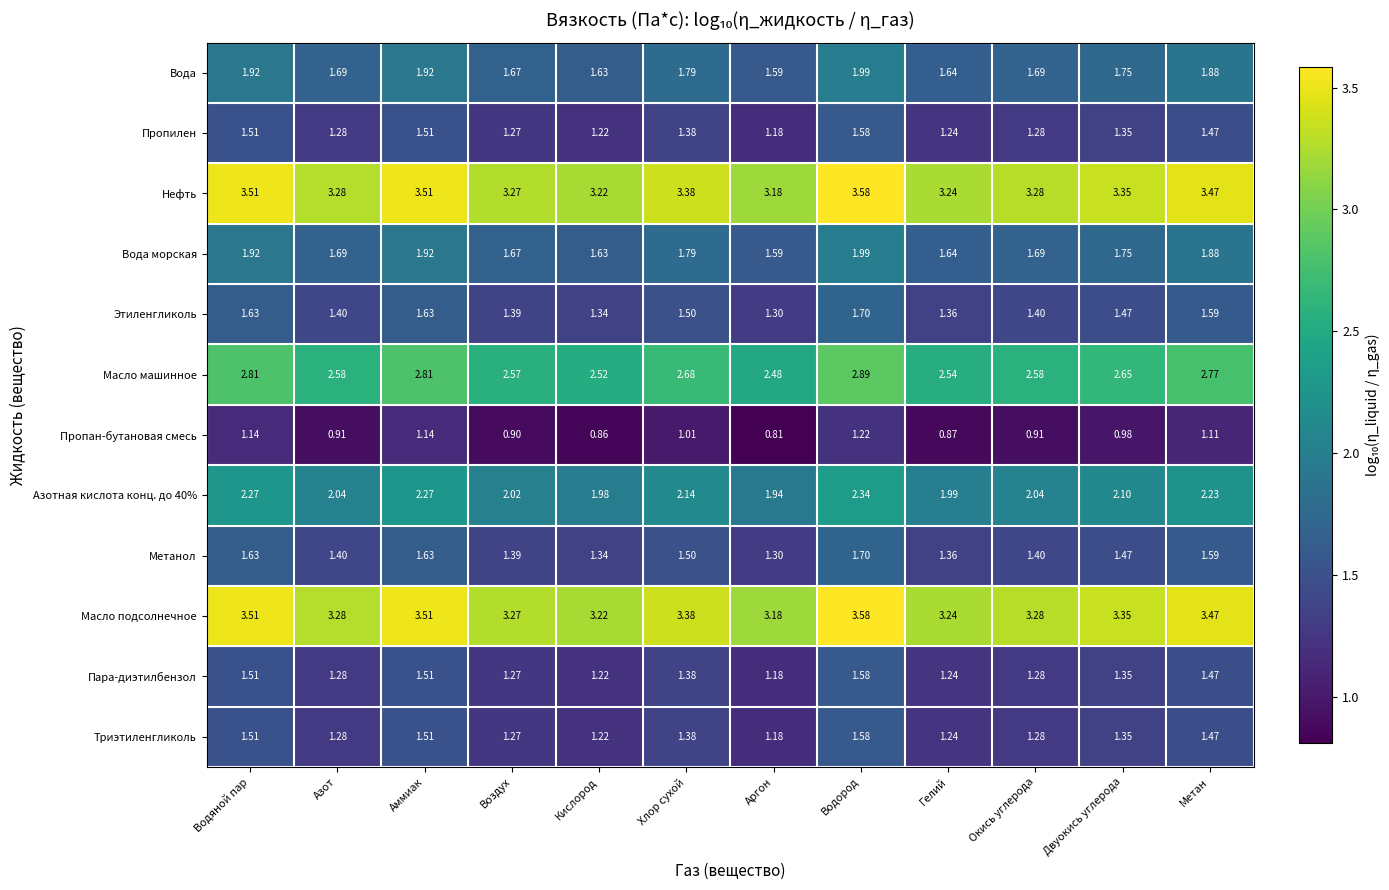

At which category is the sum across all series the highest?

Водород